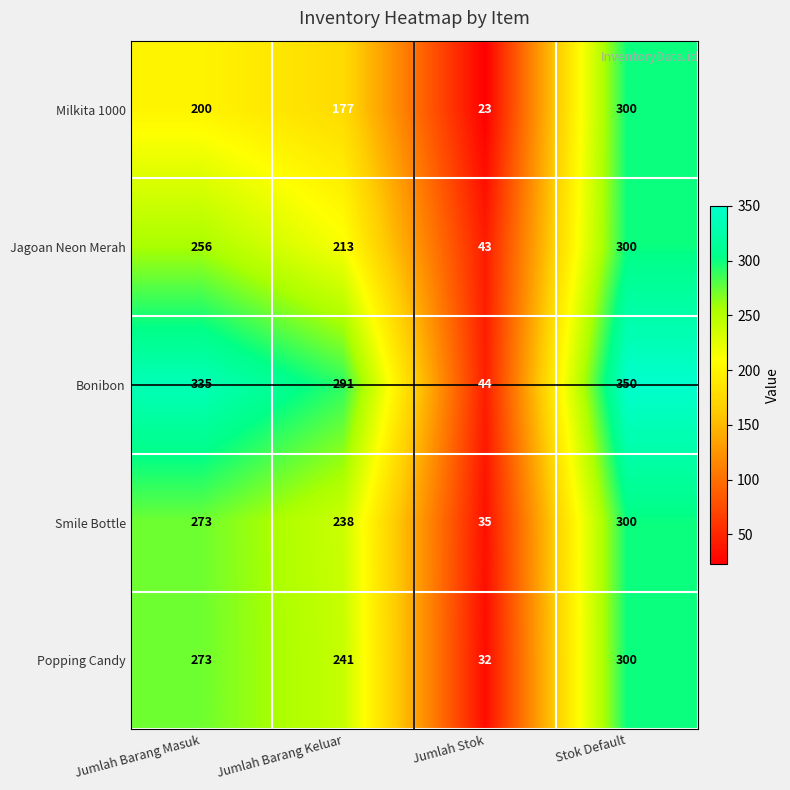

Reading left to right, what are all the values shown in this chart?

Milkita 1000: 200	177	23	300
Jagoan Neon Merah: 256	213	43	300
Bonibon: 335	291	44	350
Smile Bottle: 273	238	35	300
Popping Candy: 273	241	32	300